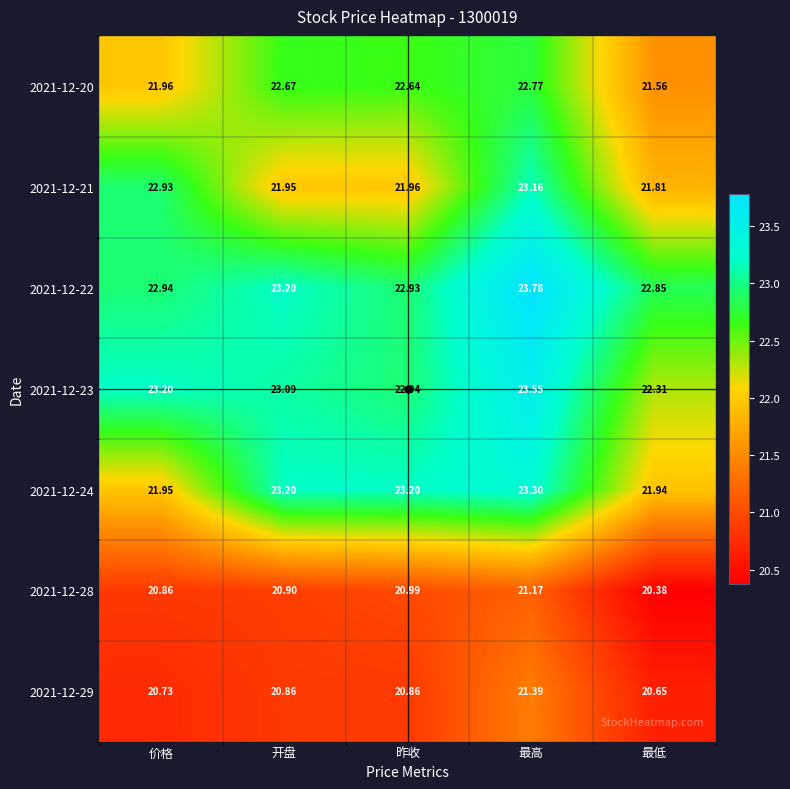

List the labels in order of 2021-12-28 value, smallest first.

最低, 价格, 开盘, 昨收, 最高